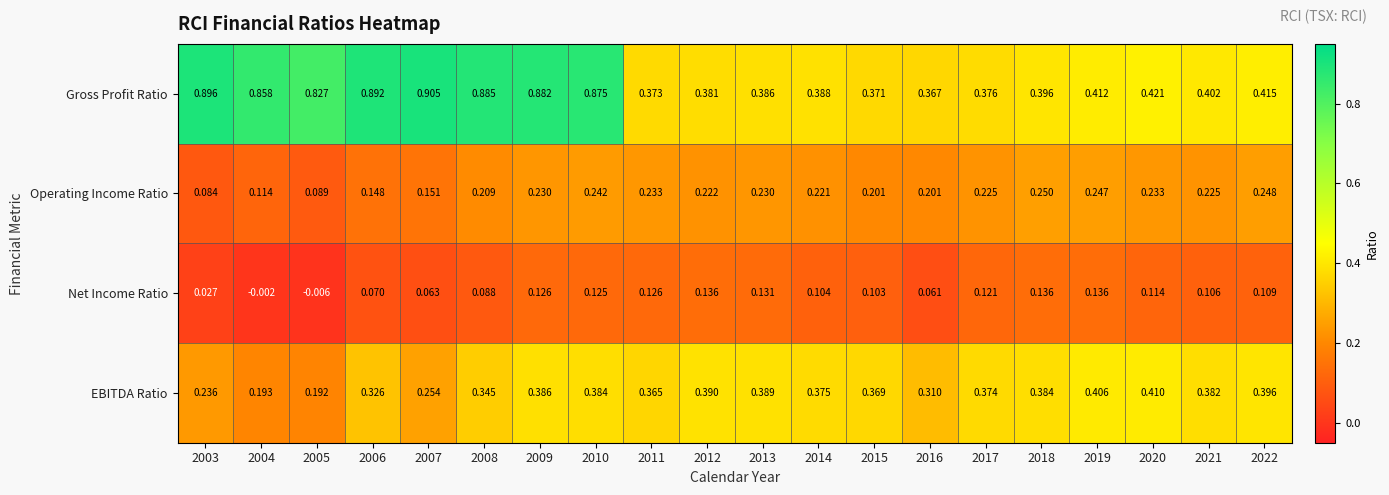

Rank the series by their average value, from lowest to highest.

Net Income Ratio, Operating Income Ratio, EBITDA Ratio, Gross Profit Ratio